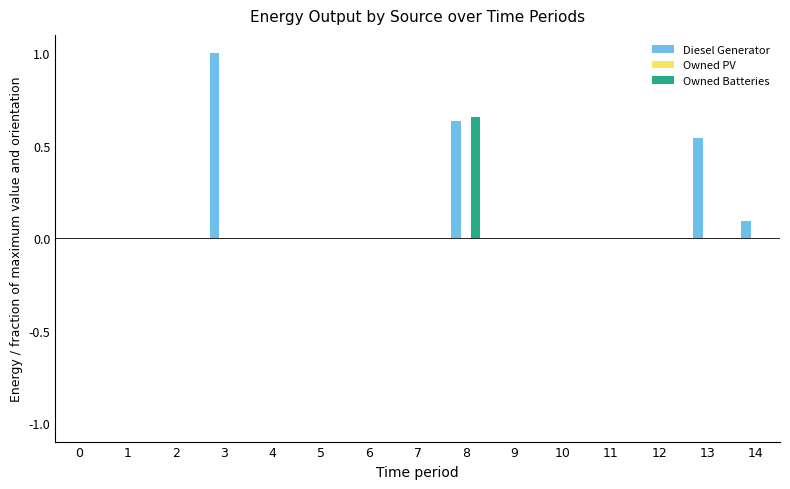

At which category is the sum across all series the highest?

8